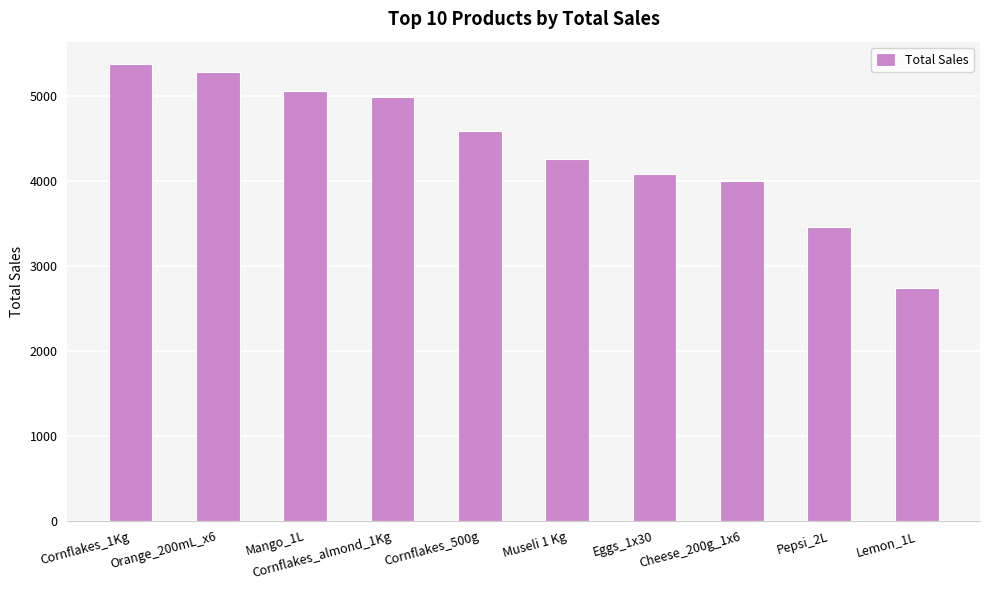

Reading right to left, what are all the values shown in this chart?

2736	3456	4000	4080	4256	4592	4992	5060	5280	5372